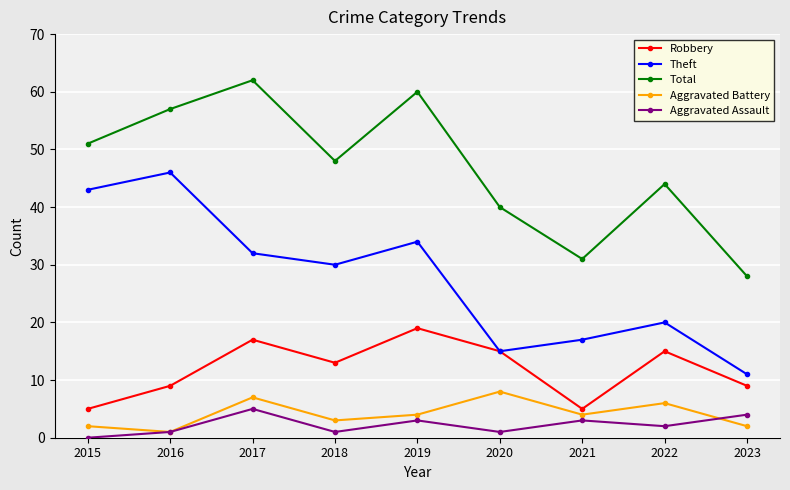

True or false: Robbery has a value of 9 at 2023.

True